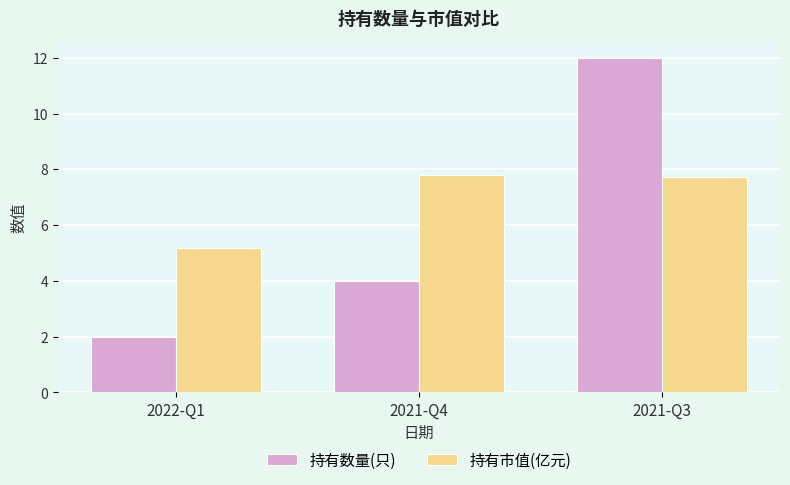

Reading left to right, list all the values displayed in this chart.

持有数量(只): 2.0	4.0	12.0
持有市值(亿元): 5.2	7.8	7.7